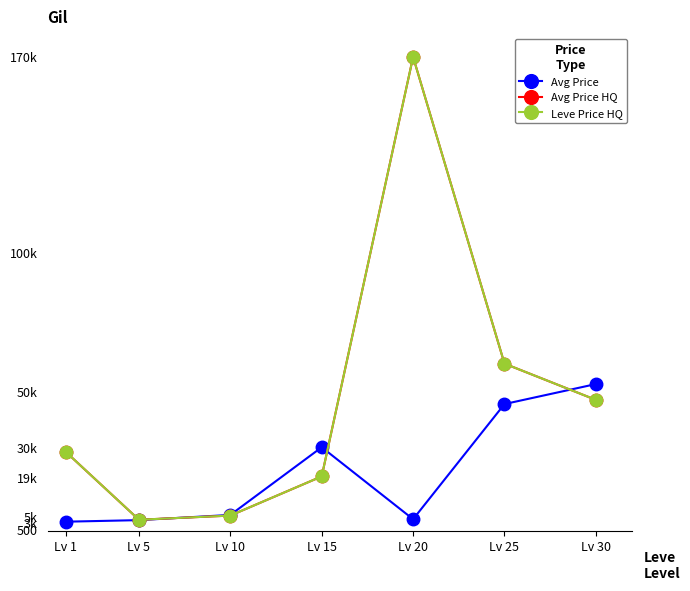

Is this an area chart (filled region under the line)?

No